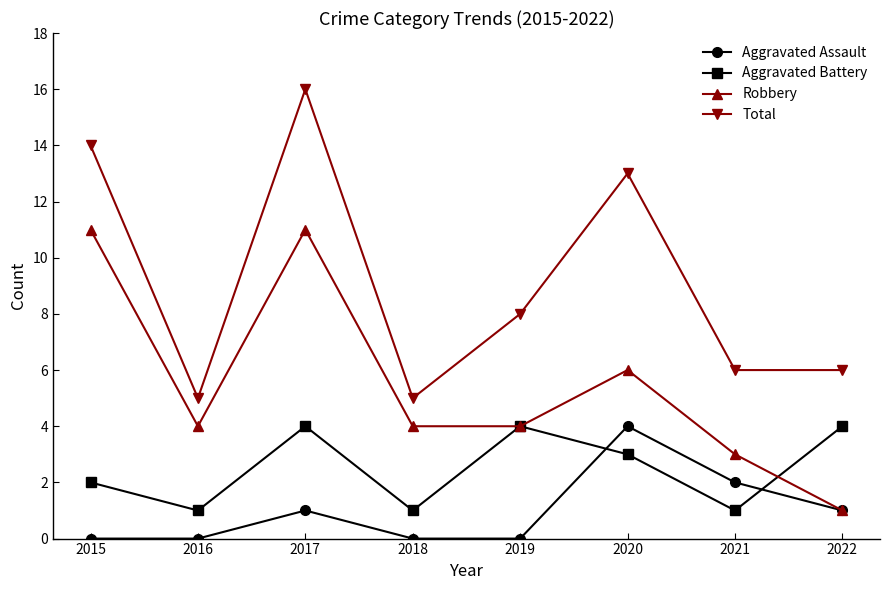

What is the difference between the maximum and minimum values in the Aggravated Assault series?

4